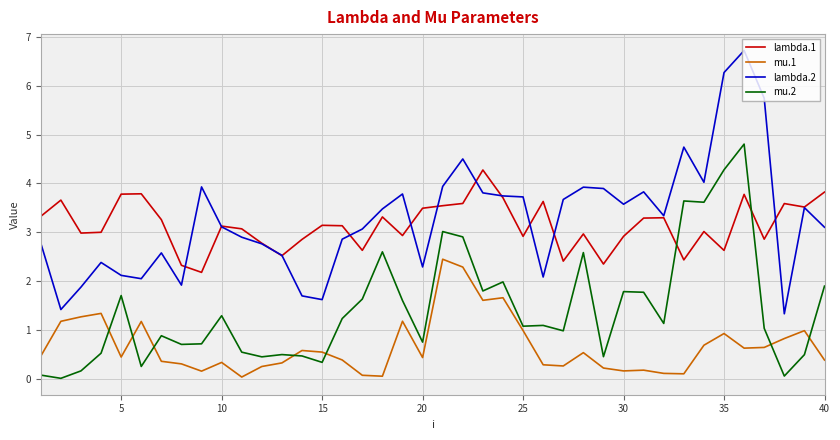

How many series are shown in this chart?

4